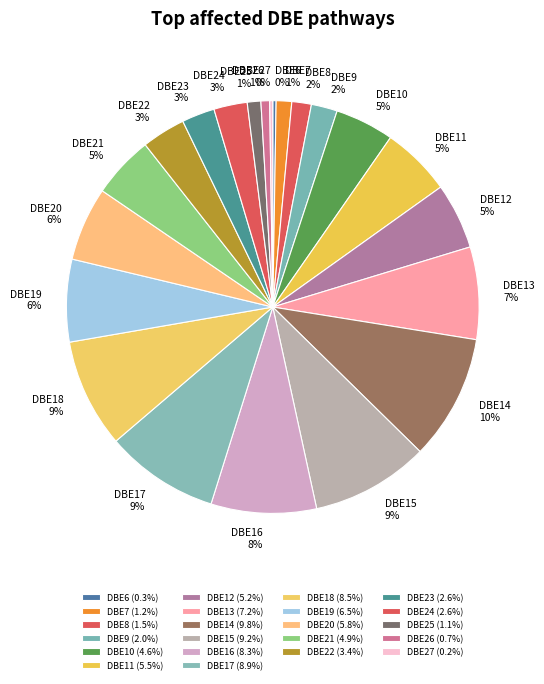

What percentage is the DBE14 slice, to the nearest percent?

10%